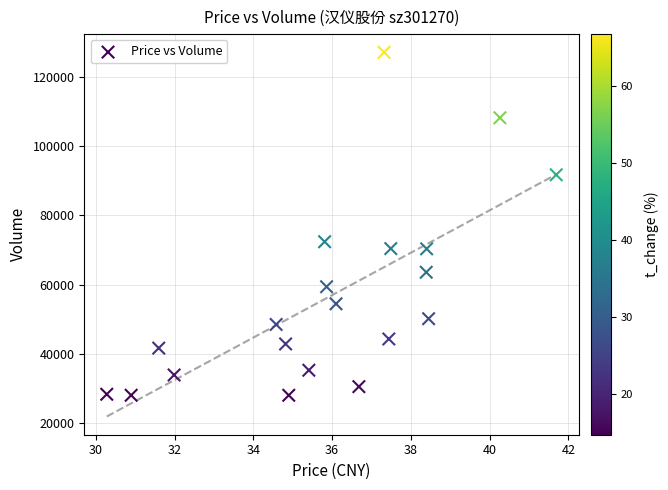

What is the range of Y values (max minus min)?

99162